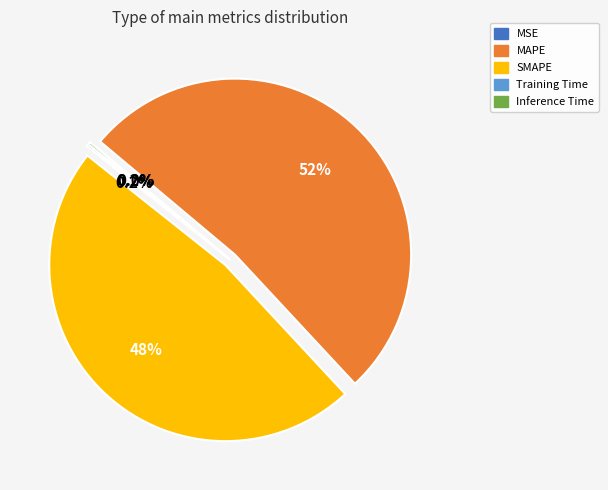

Which has a higher value, SMAPE or MAPE?

MAPE